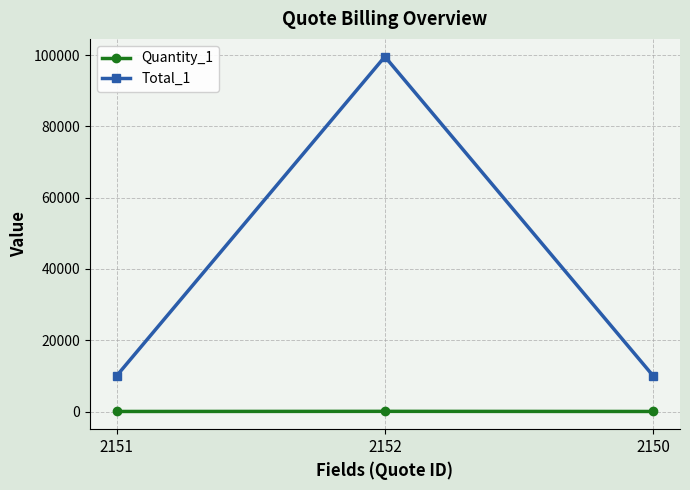

What is the sum of the Quantity_1 values at 2152 and 2150?

55.0